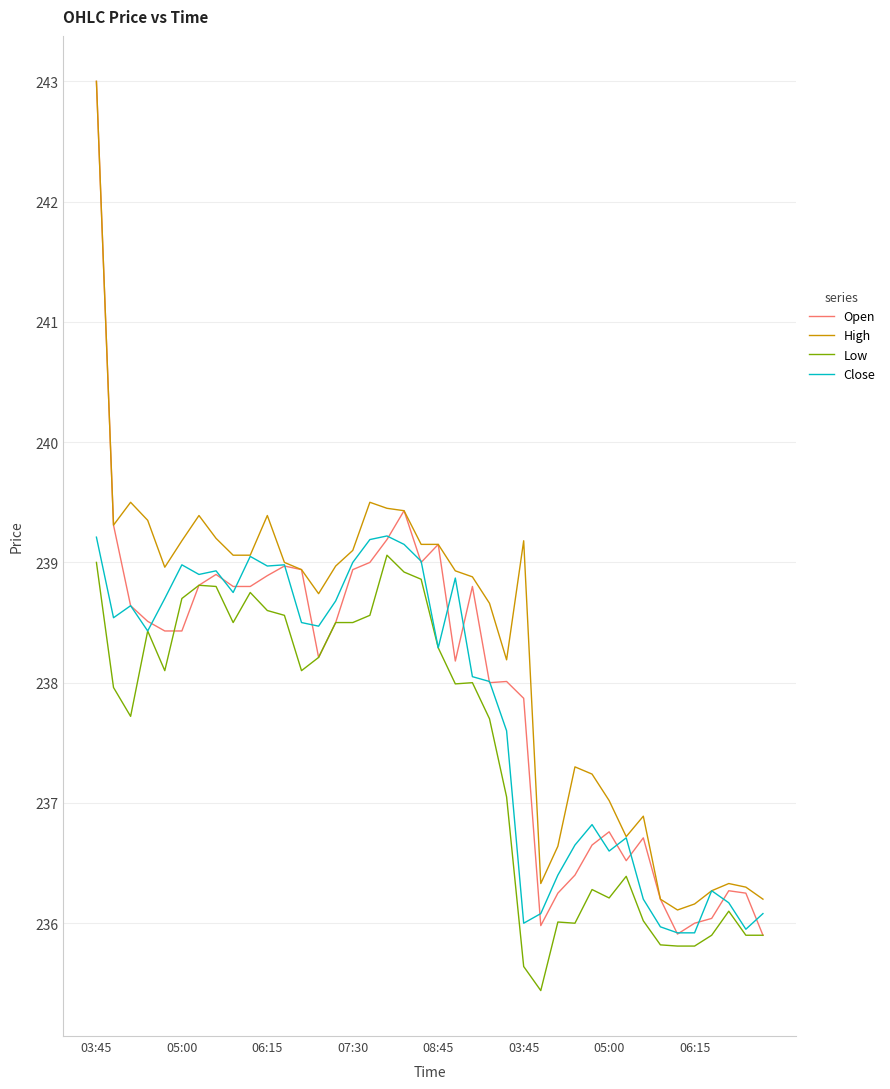

True or false: Low has more than 0 interior local peaks.

True